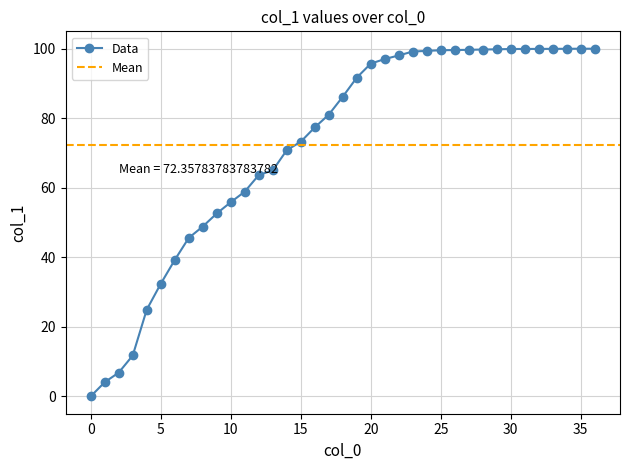

True or false: the data shows 20.0 at 3.

False